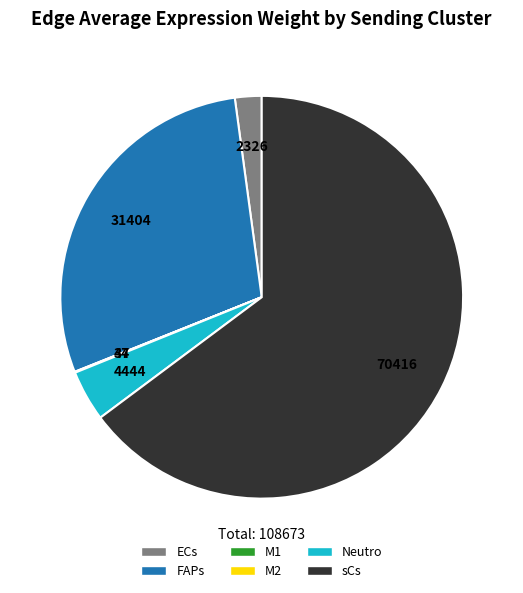

Is there a majority slice in this chart?

Yes